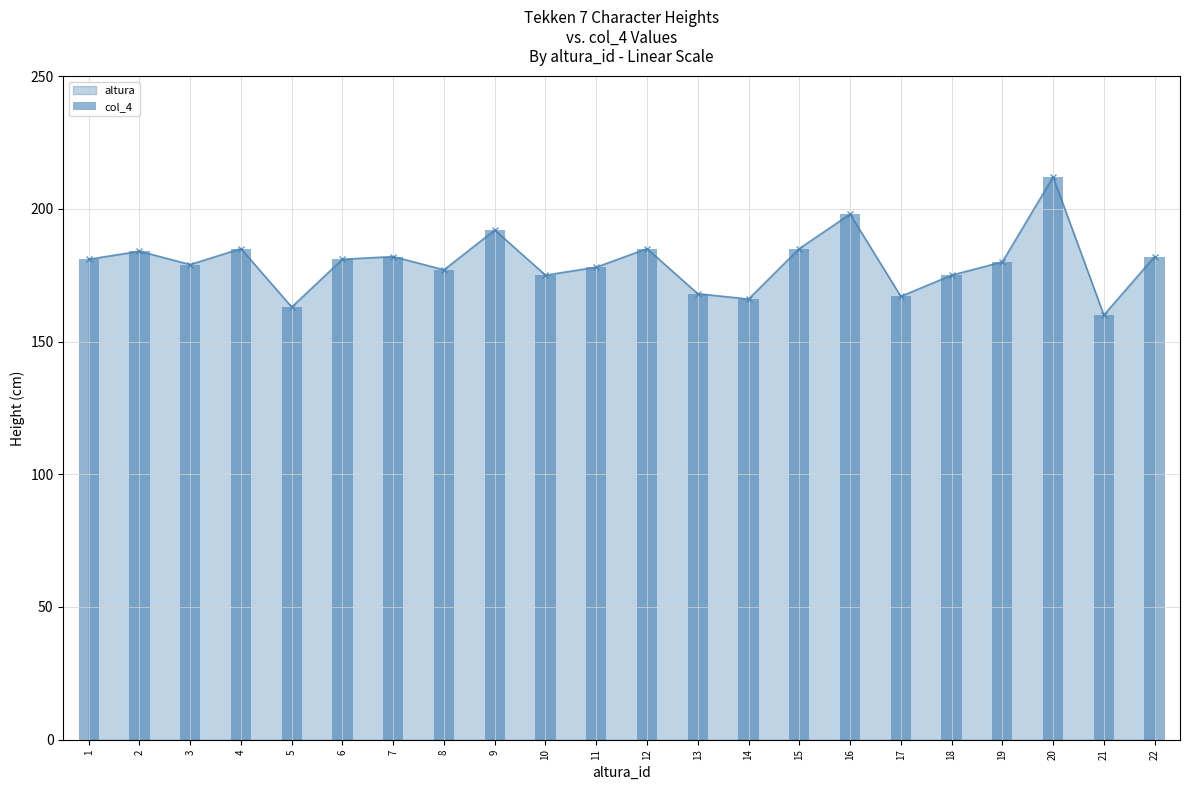

Does the chart contain any negative values?

No